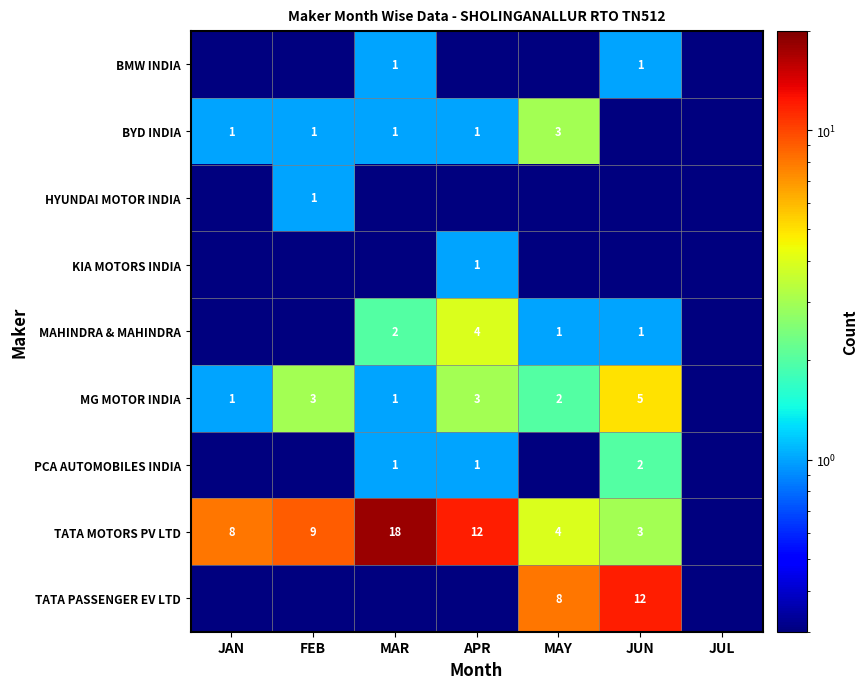

What is the difference between the TATA MOTORS PV LTD values at JUN and FEB?

6.0